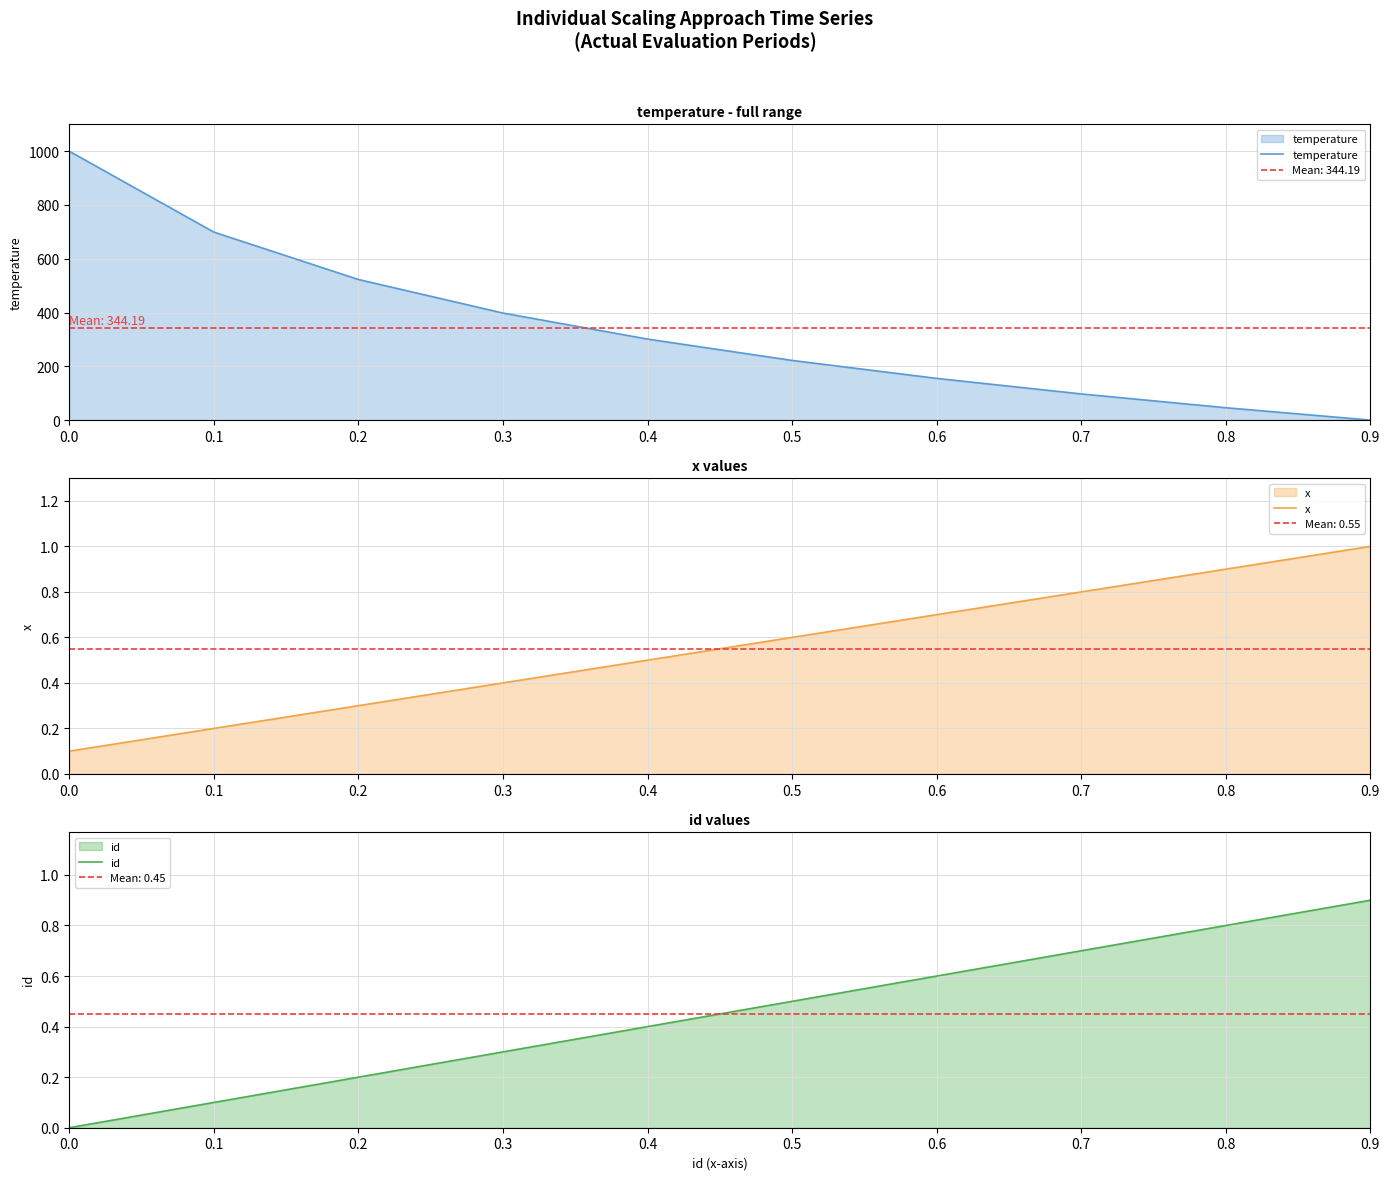

Which series has the largest range (max minus min)?

temperature